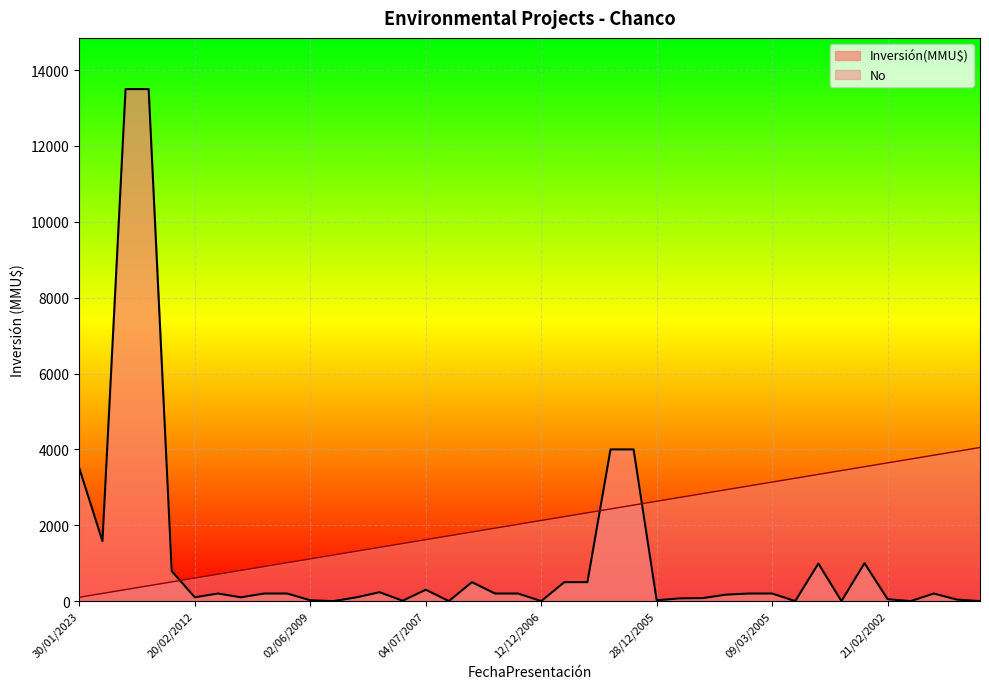

Which series has the largest total across all categories?

No